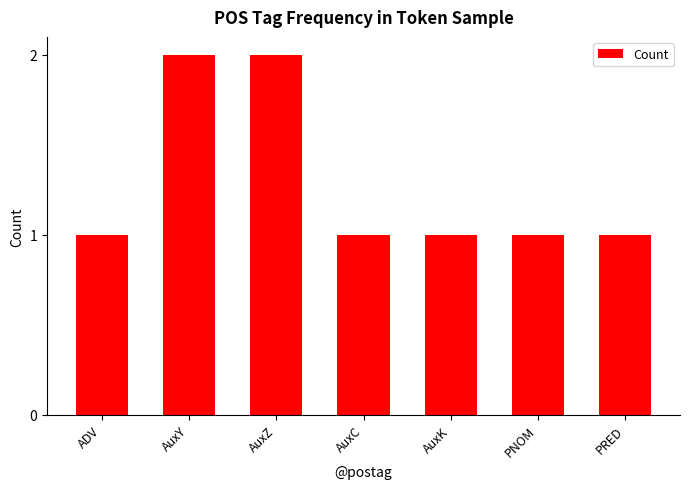

How many bars are there in total?

7